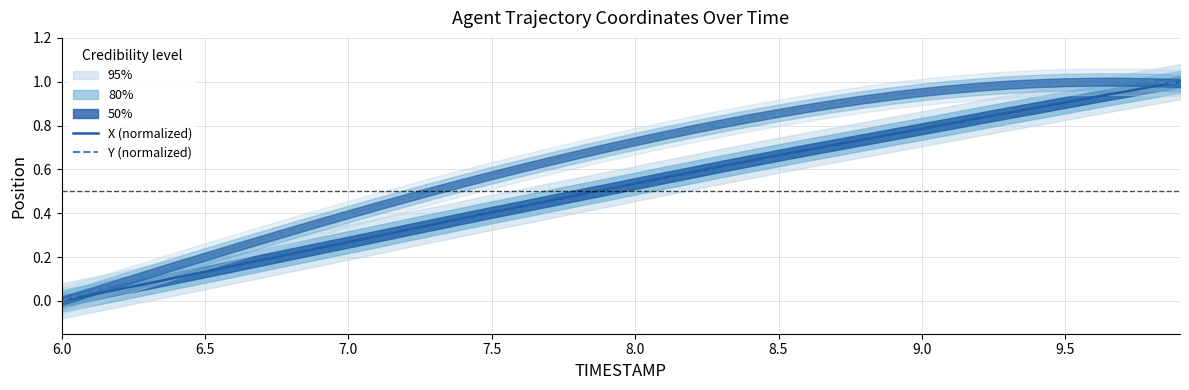

Which category has the lowest value in the Y (normalized) series?

6.0